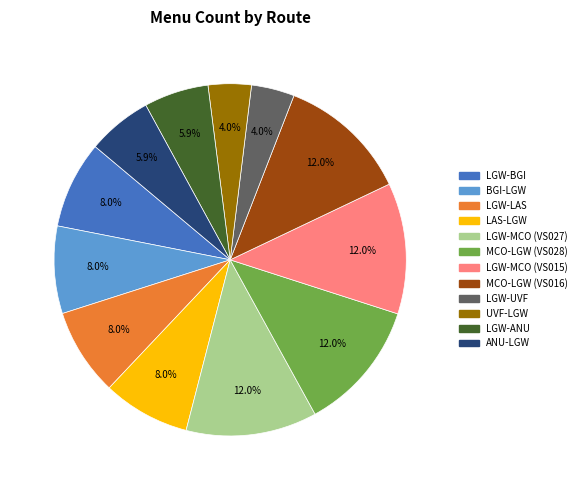

Do LGW-MCO (VS015) and LGW-LAS together represent more than half of the pie?

No